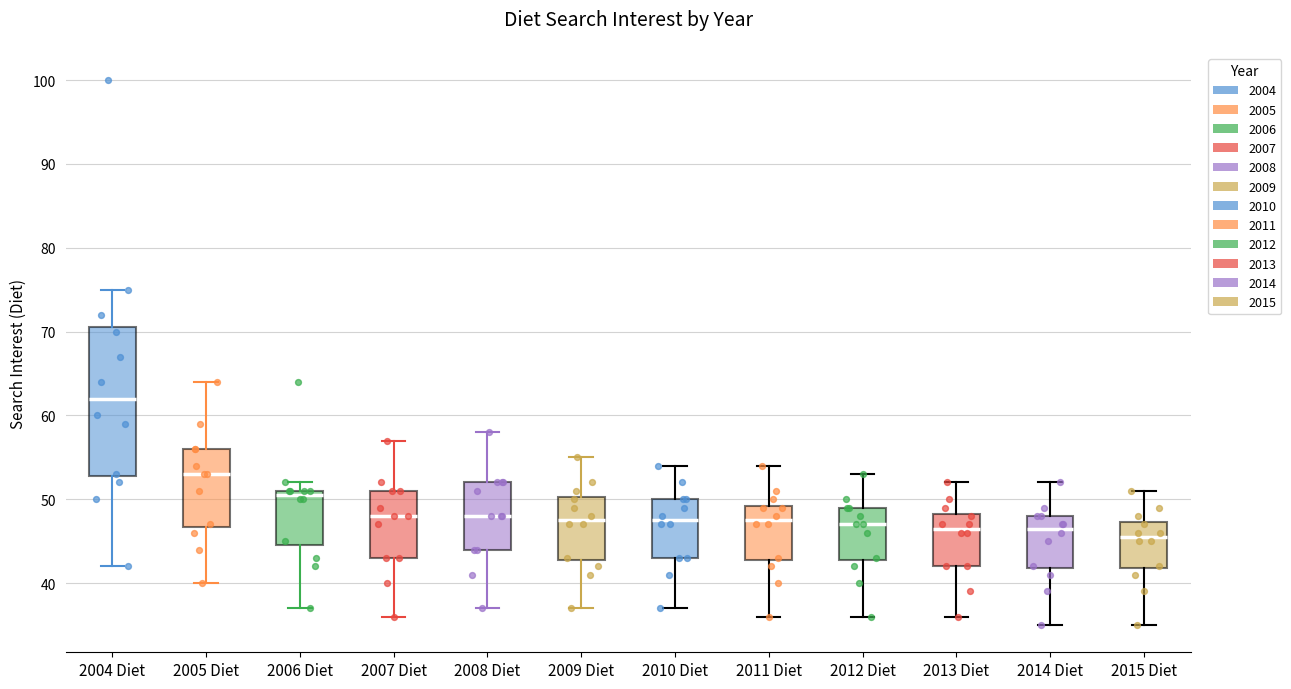

Which box has the lowest median line?

2015 Diet